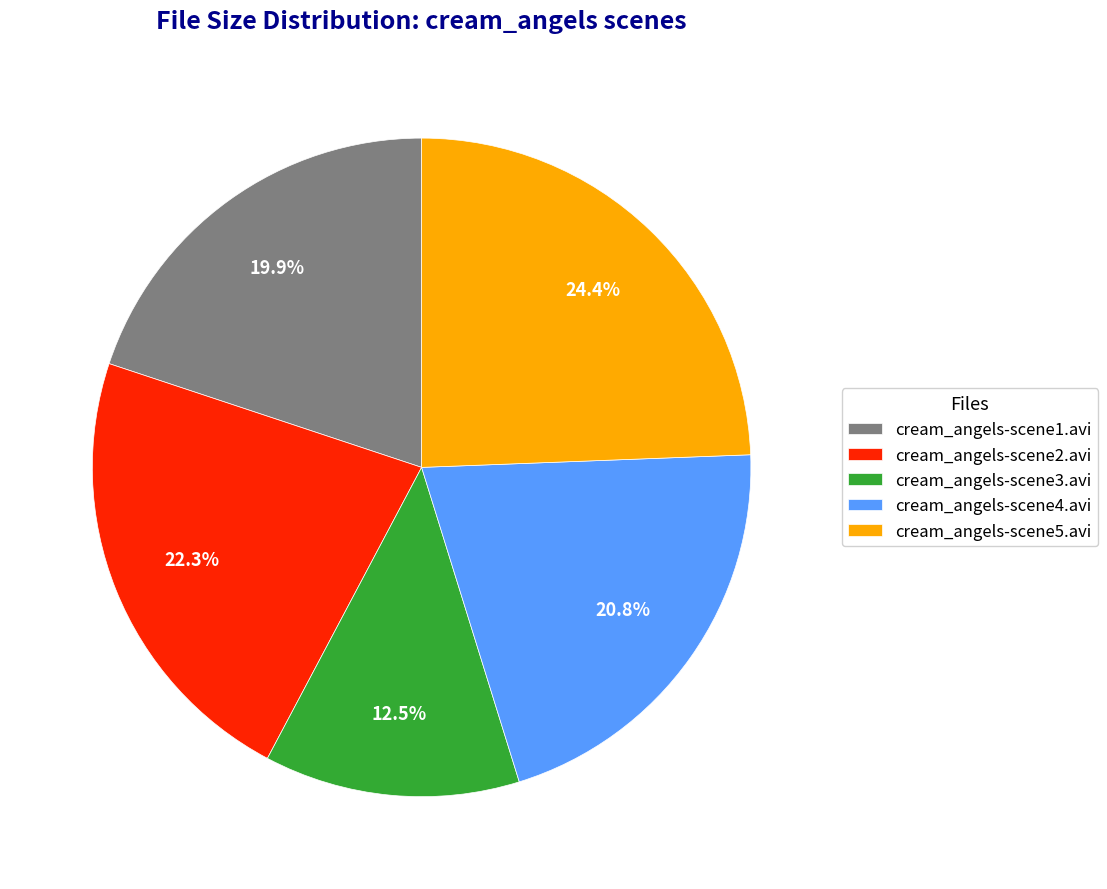

Which has a higher value, cream_angels-scene4.avi or cream_angels-scene5.avi?

cream_angels-scene5.avi